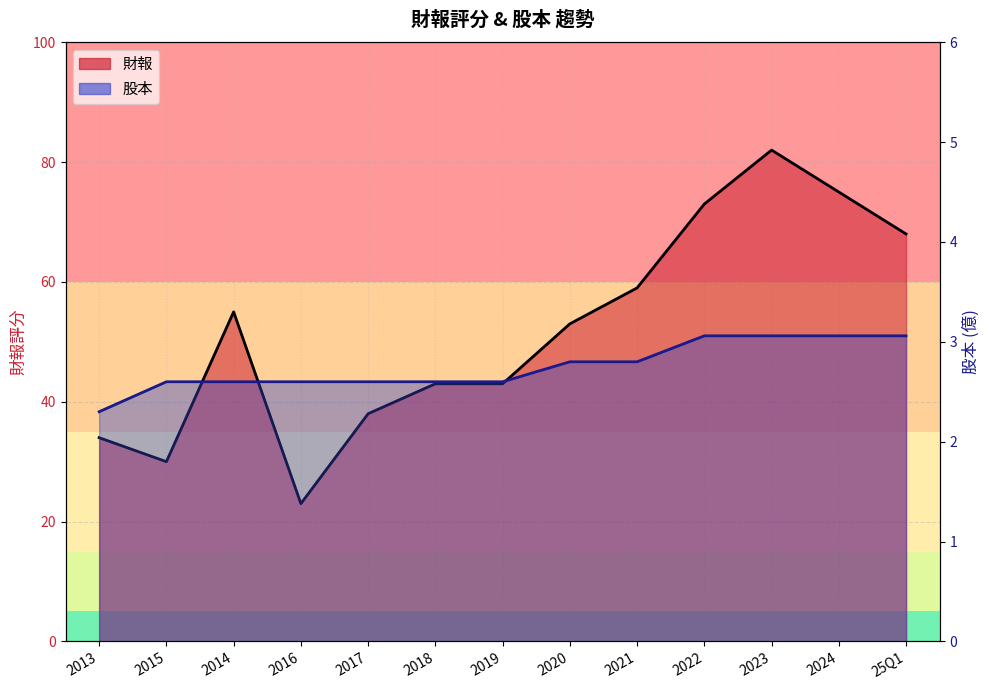

Which has a higher value, 2022 or 2023?

2023